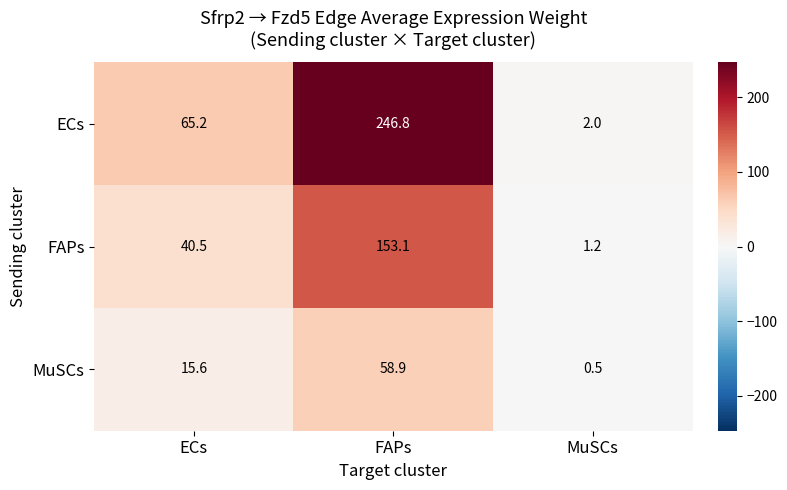

Reading right to left, what are all the values shown in this chart?

ECs: 2.0	246.8	65.2
FAPs: 1.2	153.1	40.5
MuSCs: 0.5	58.9	15.6